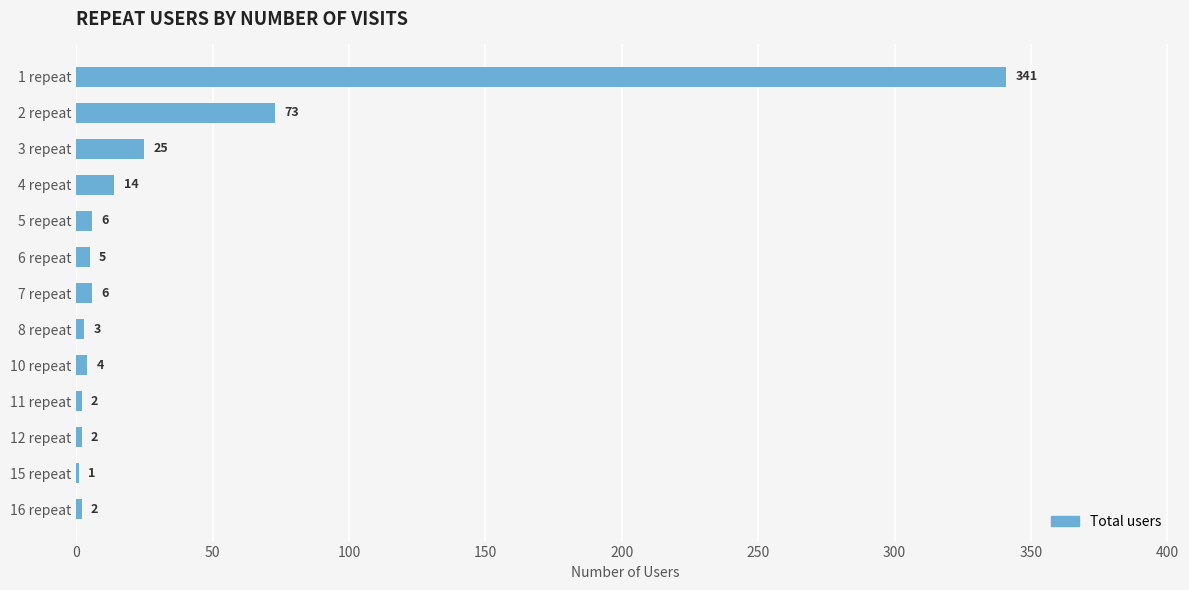

What is the greatest value displayed?

341